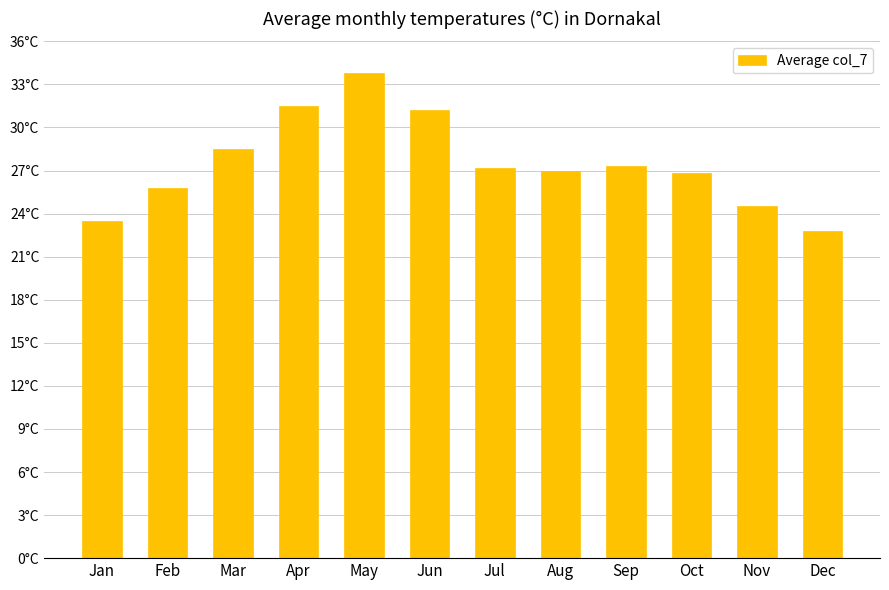

Which category has the lowest value across all series?

Dec